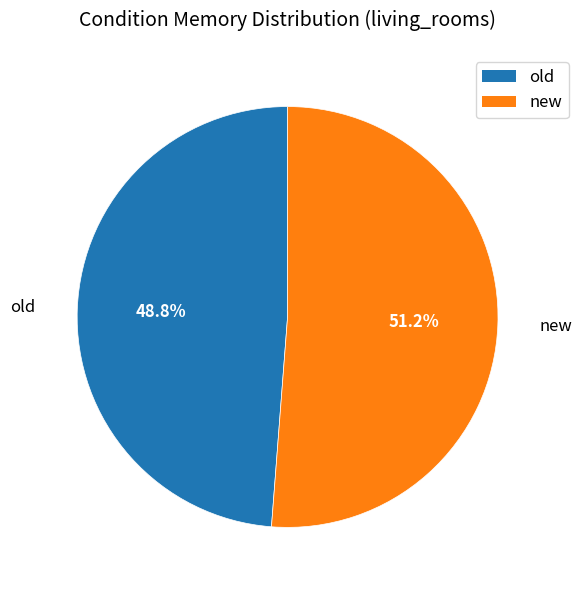

What percentage is the old slice, to the nearest percent?

49%